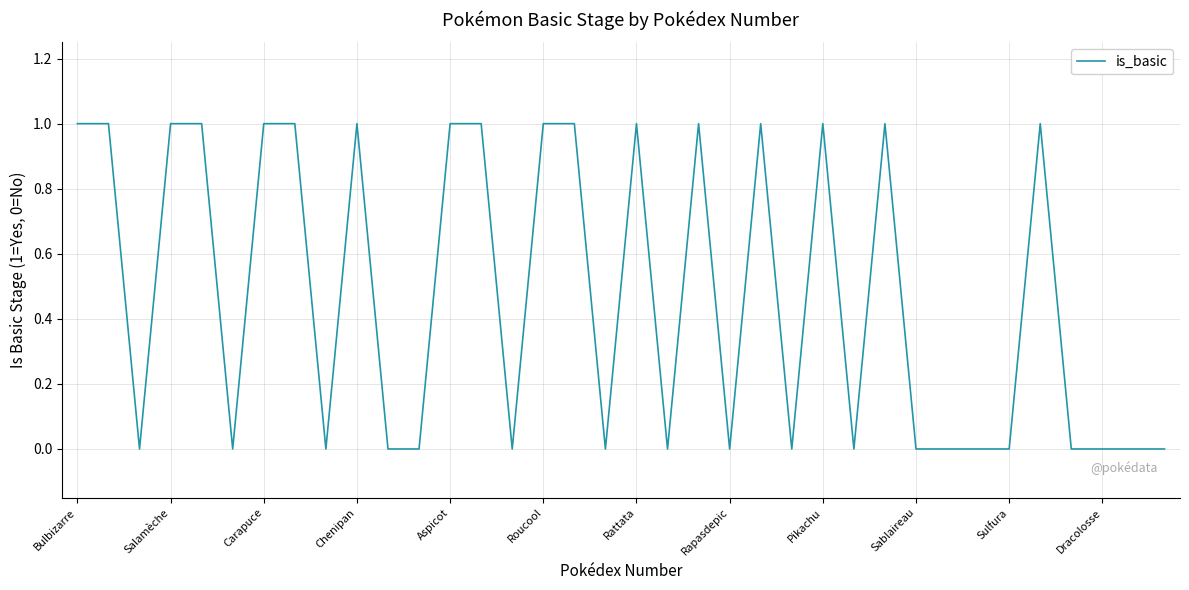

Reading right to left, transcribe all the data shown in this chart.

0	0	0	0	1	0	0	0	0	1	0	1	0	1	0	1	0	1	0	1	1	0	1	1	0	0	1	0	1	1	0	1	1	0	1	1